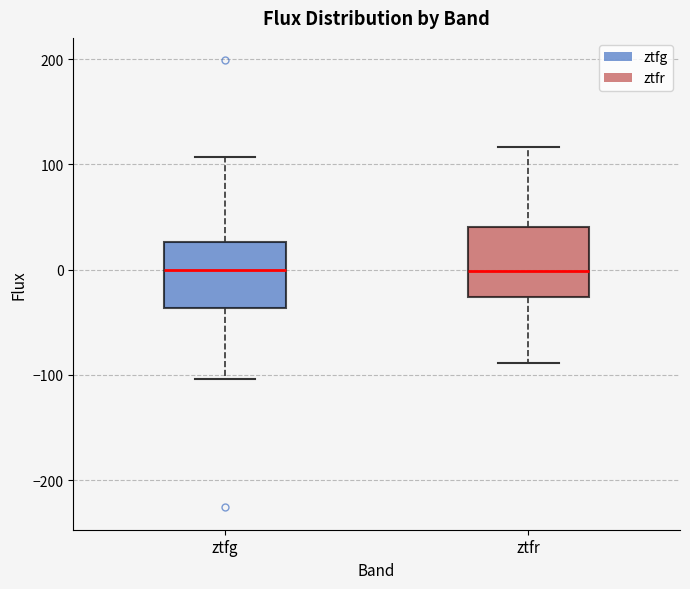

Reading left to right, transcribe this box plot: for each box, give where its median line is, the range the box spans, and where its two whiskers end, as read against the y-axis. The values are not printed on the chart, so give them approximately, as read against the axis.

ztfg: median 0, box -40 to 30, whiskers -100 to 110
ztfr: median 0, box -30 to 40, whiskers -90 to 120